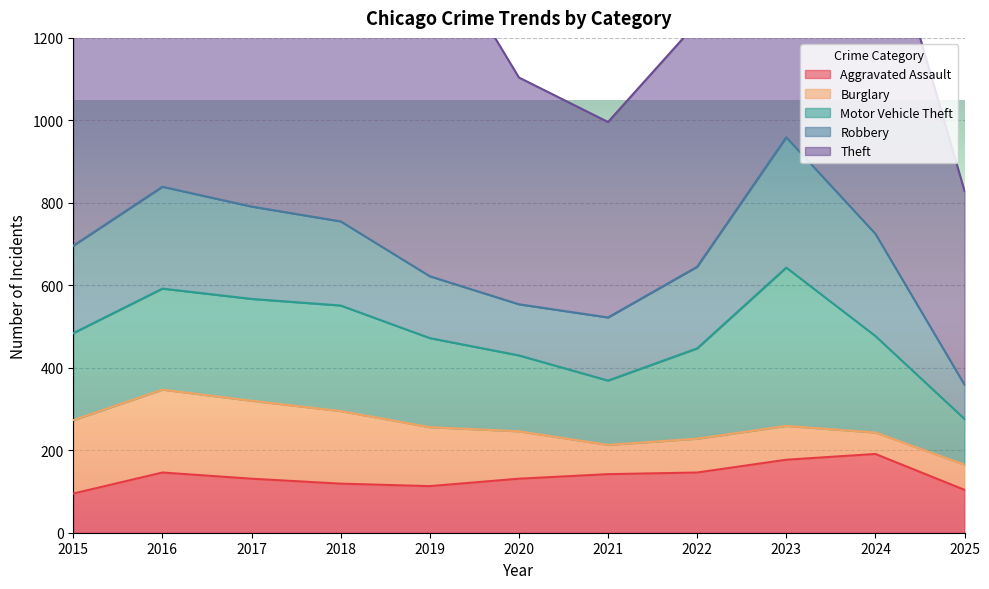

At 2021, list the series in order from largest to smallest.

Theft, Motor Vehicle Theft, Robbery, Aggravated Assault, Burglary